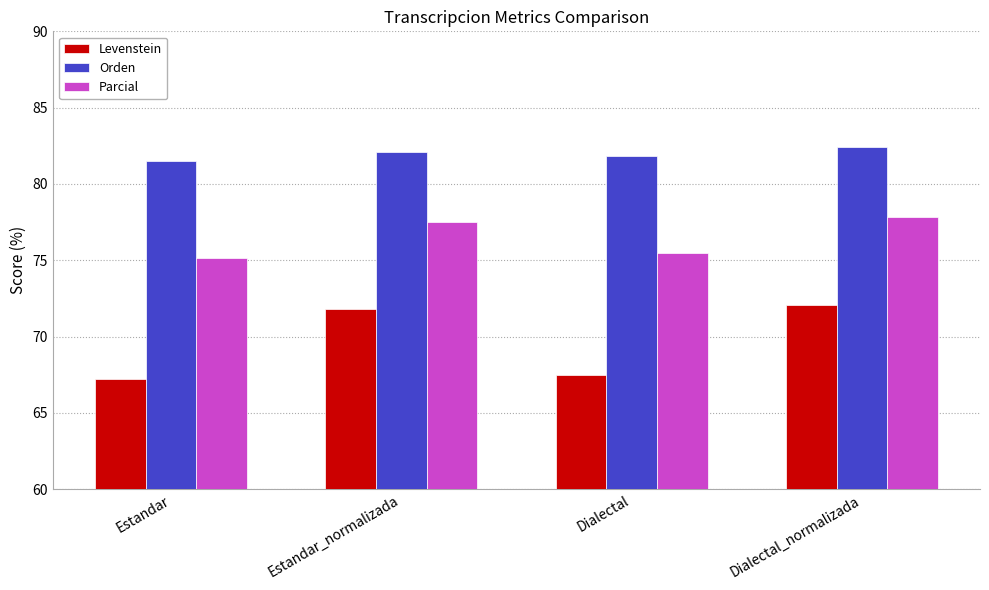

Reading left to right, extract all data points from this chart.

Levenstein: 67.2	71.8	67.5	72.1
Orden: 81.5	82.1	81.8	82.4
Parcial: 75.2	77.5	75.5	77.8